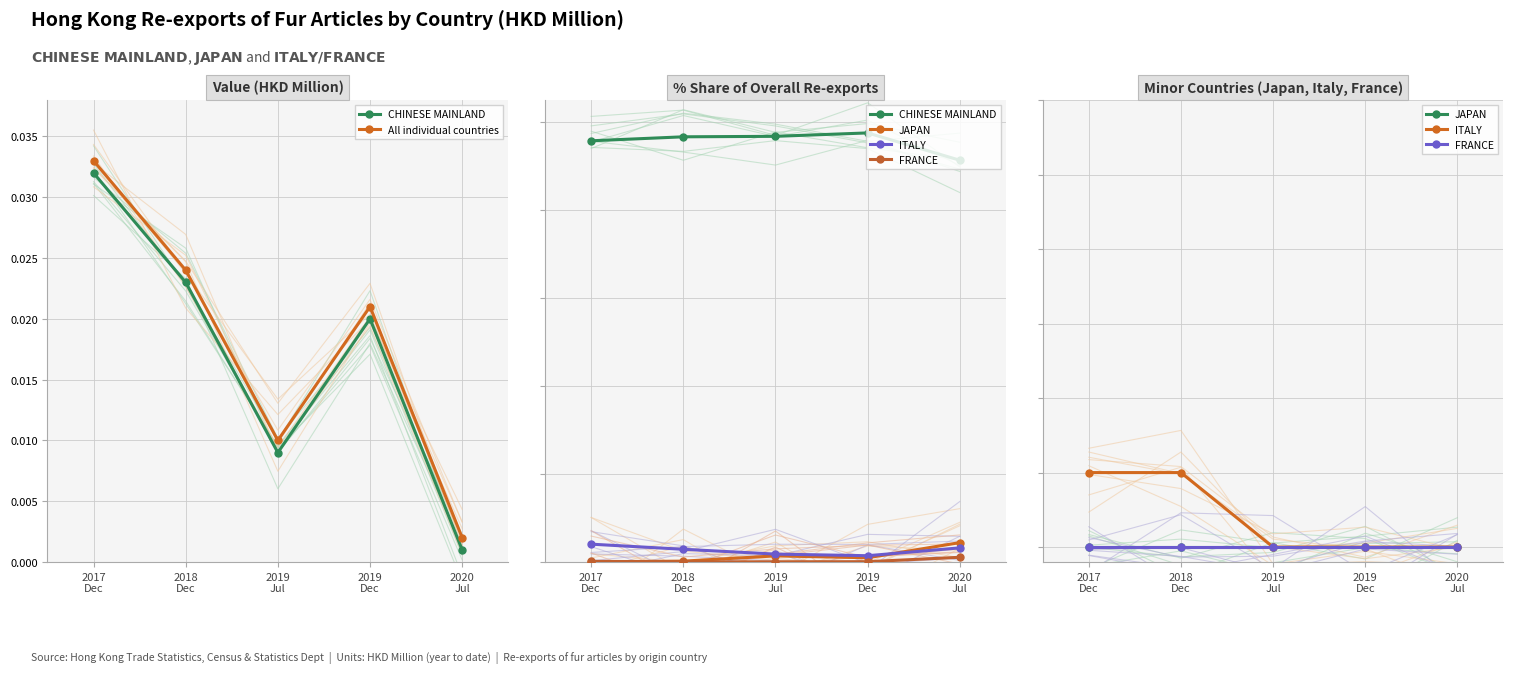

Rank the series by their maximum value, from highest to lowest.

CHINESE MAINLAND, All individual countries, ITALY, JAPAN, FRANCE